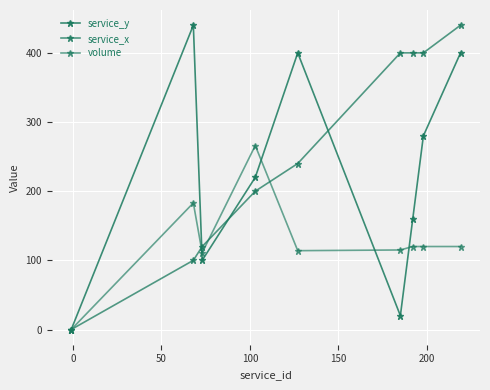

How many distinct data groups are displayed?

3